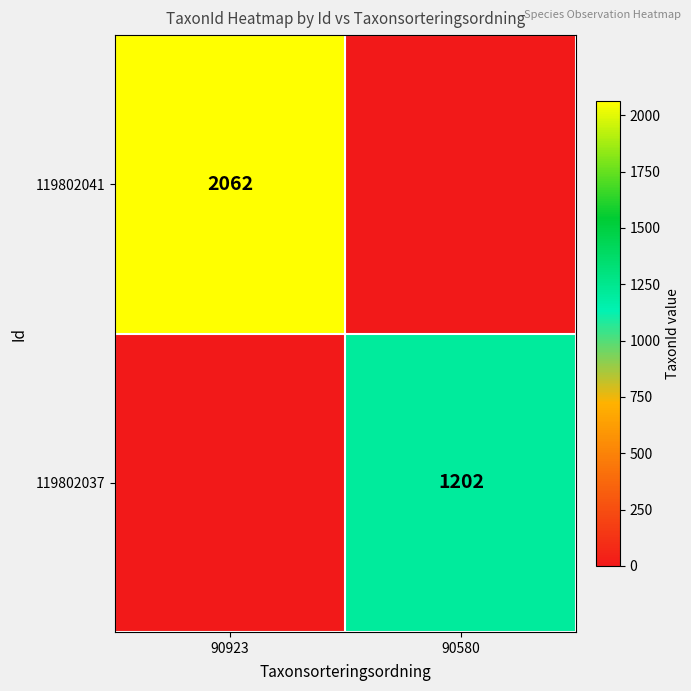

Is the value of 119802041 at 90923 greater than the value of 119802037 at 90580?

Yes